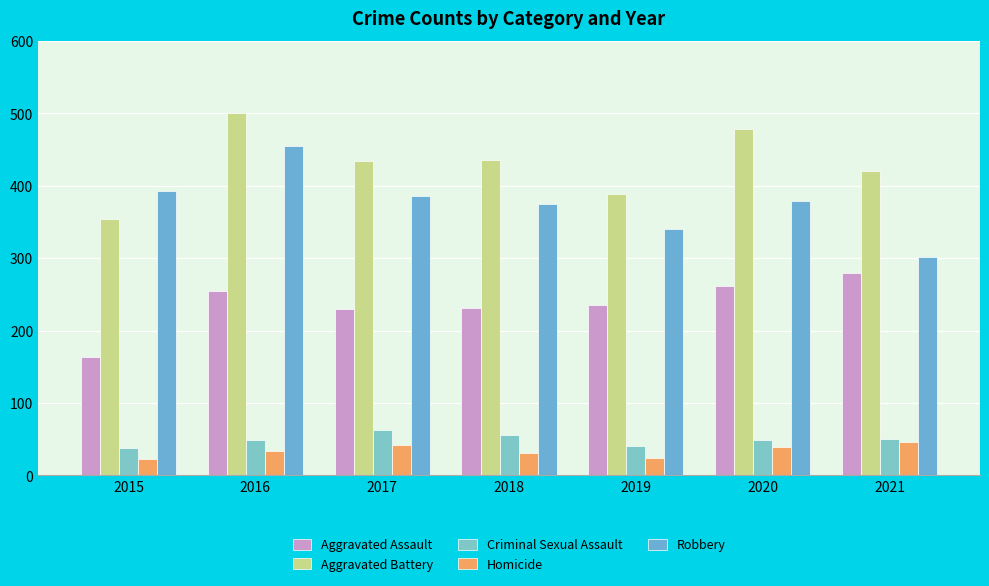

How many distinct data groups are displayed?

5